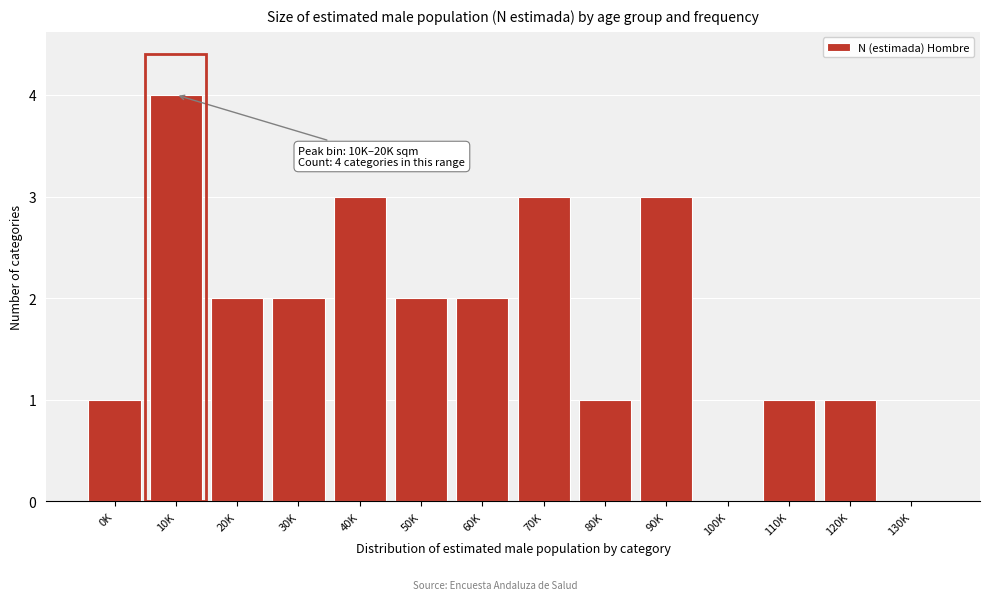

Reading left to right, extract all data points from this chart.

0K=1	10K=4	20K=2	30K=2	40K=3	50K=2	60K=2	70K=3	80K=1	90K=3	100K=0	110K=1	120K=1	130K=0